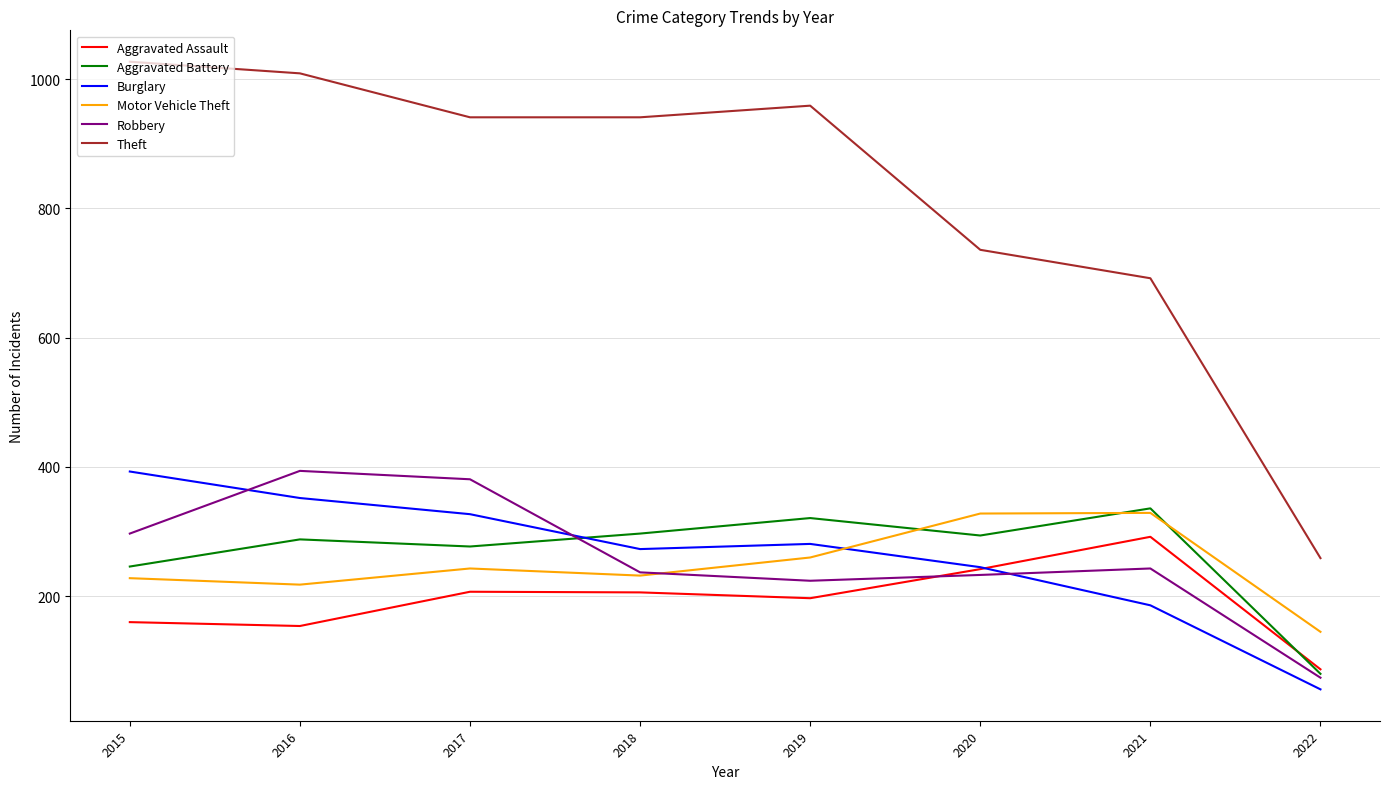

The Theft series shows 458 at 2018. True or false?

False